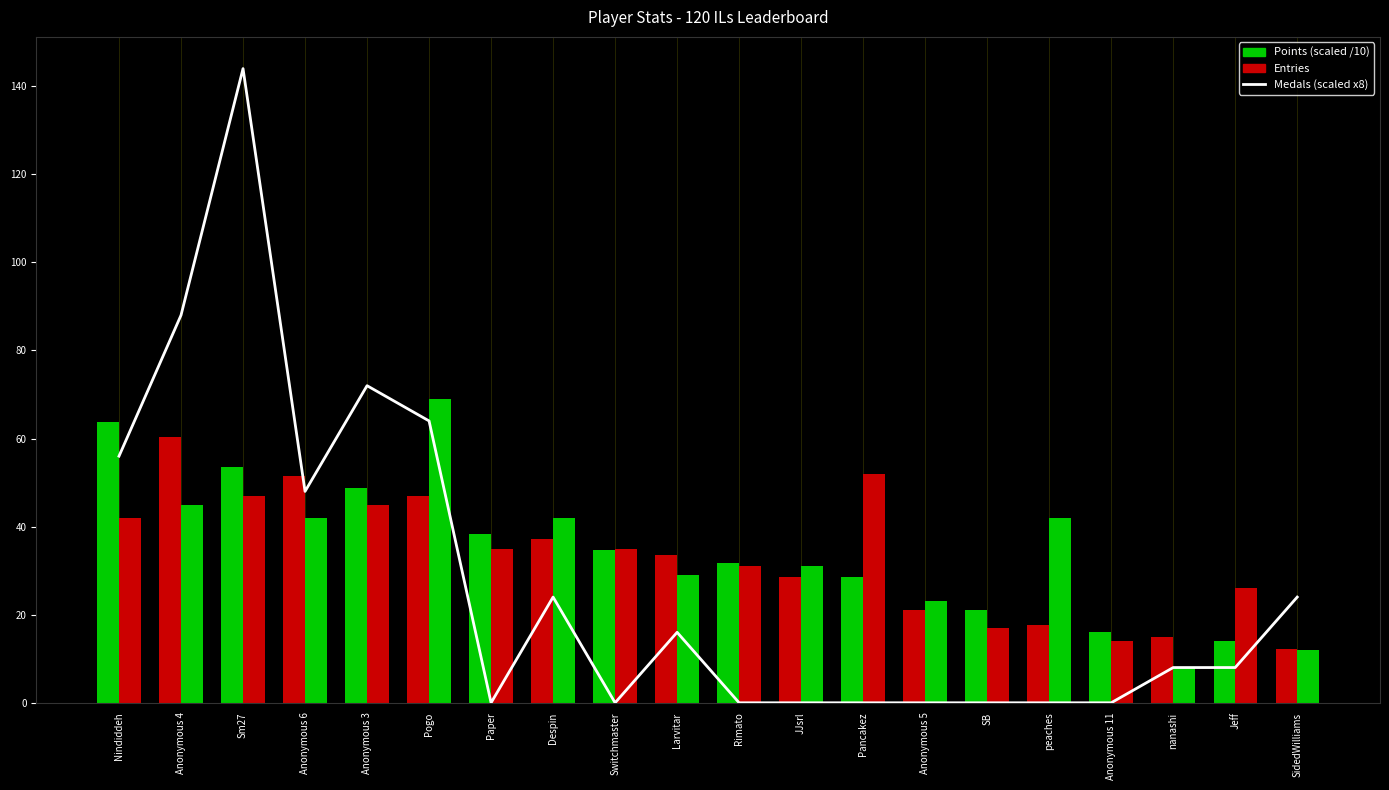

Rank the categories by value from highest to lowest.

Sm27, Anonymous 4, Anonymous 3, Pogo, Nindiddeh, Anonymous 6, Despin, SidedWilliams, Larvitar, nanashi, Jeff, Paper, Switchmaster, Rimato, JJsrl, Pancakez, Anonymous 5, SB, peaches, Anonymous 11